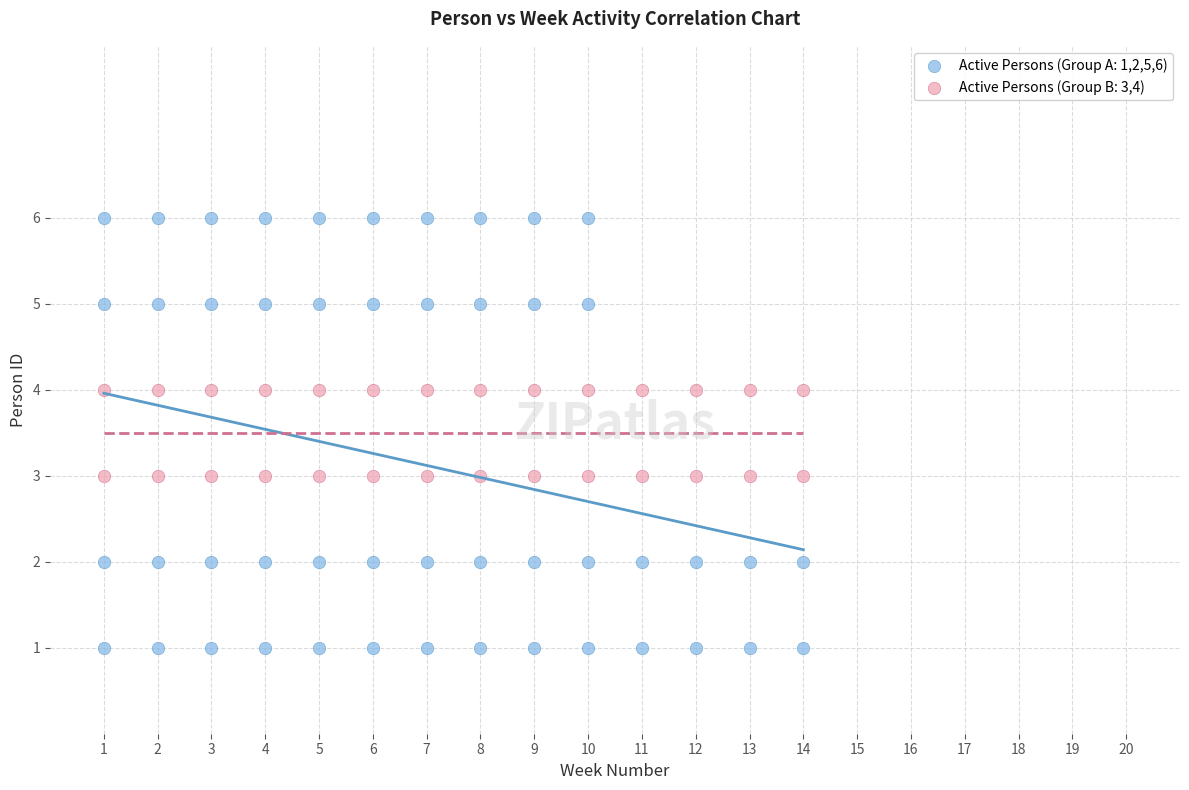

Which series has the largest Y range (max minus min)?

Active Persons (Group A: 1,2,5,6)